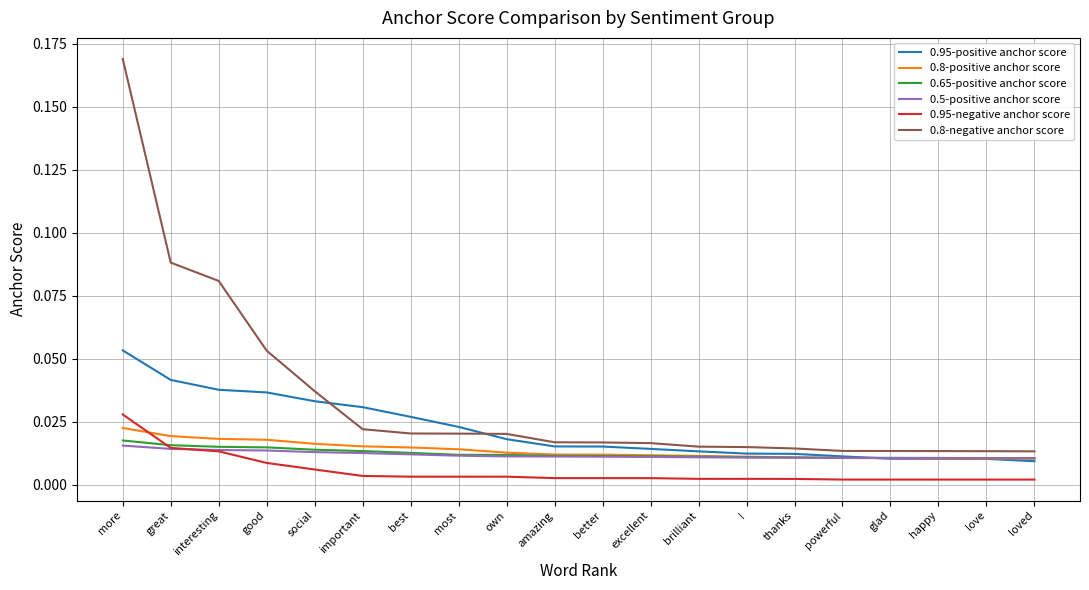

True or false: 0.95-positive anchor score and 0.95-negative anchor score cross at least once.

False